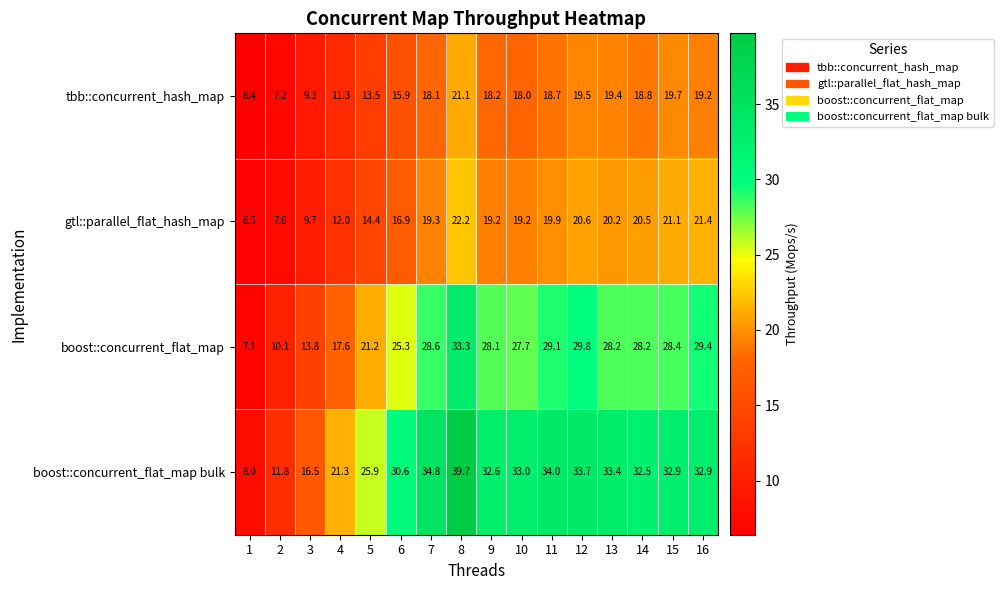

What is the total value across all series at 12?

103.6